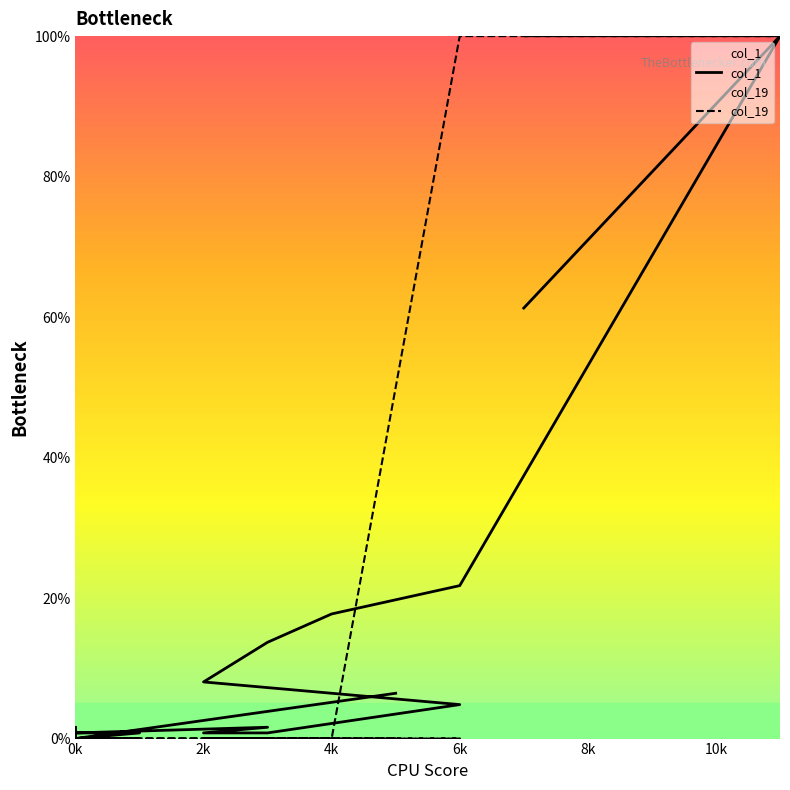

Which series has the widest spread of values?

col_1